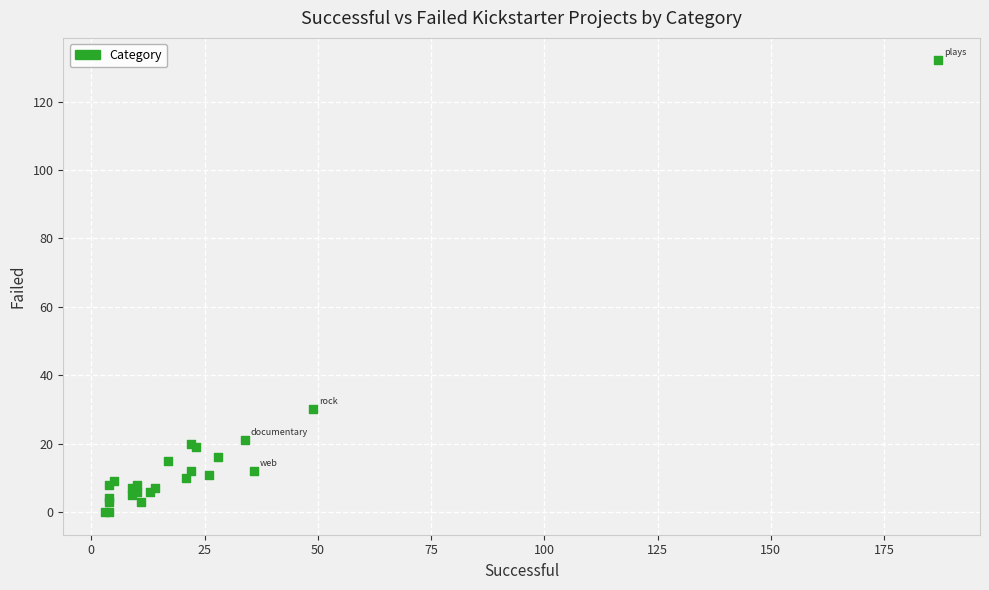

What Y value in the scatter plot is closest to 66?

30